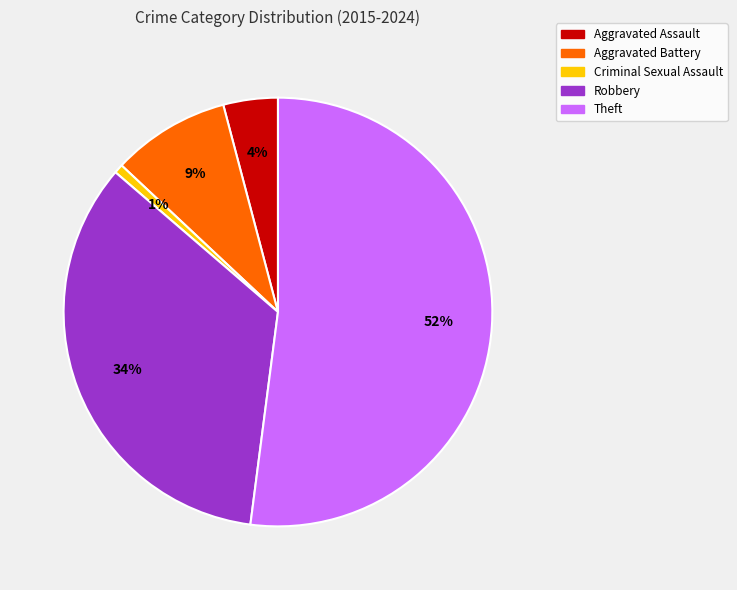

Count the number of slices in the pie.

5